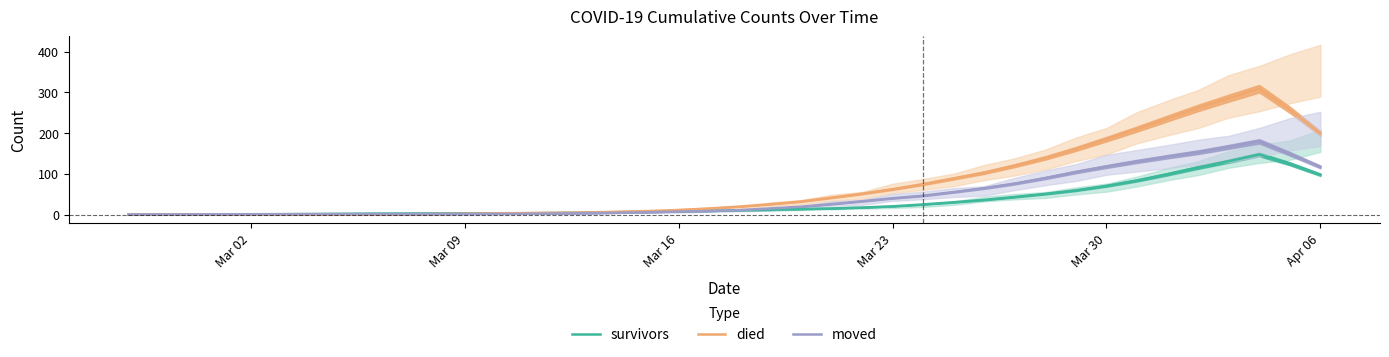

What is the value of the died point at the 25th from the left?

51.2